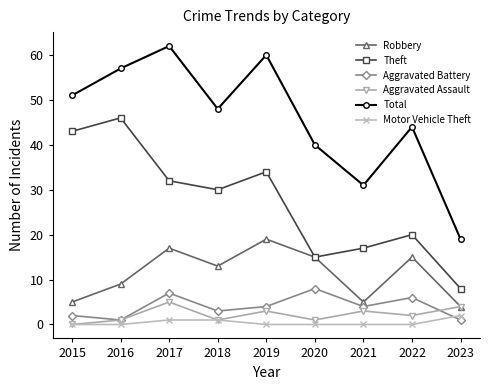

Rank the series by their maximum value, from highest to lowest.

Total, Theft, Robbery, Aggravated Battery, Aggravated Assault, Motor Vehicle Theft